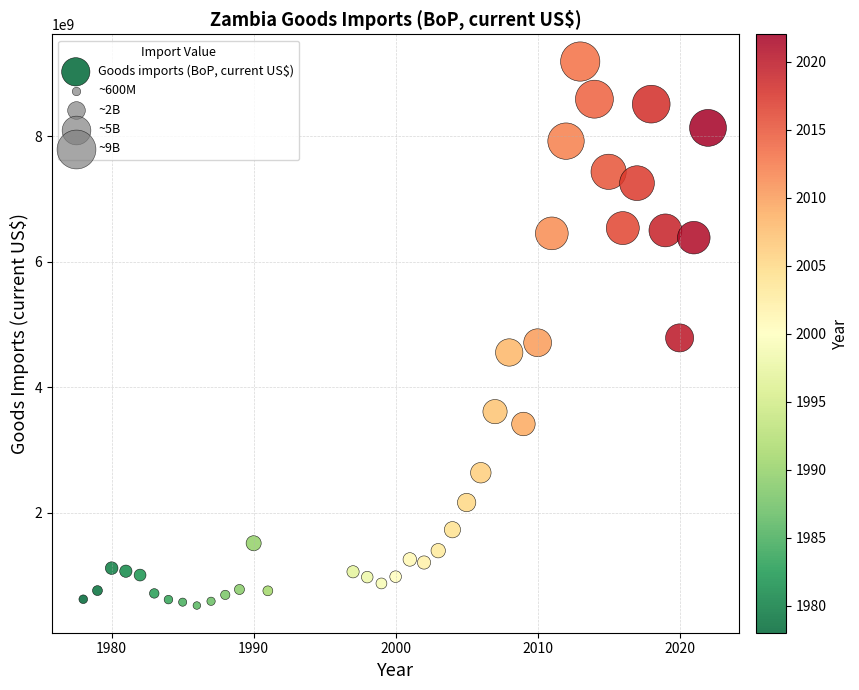

What is the range of Y values (max minus min)?

8677562058.7